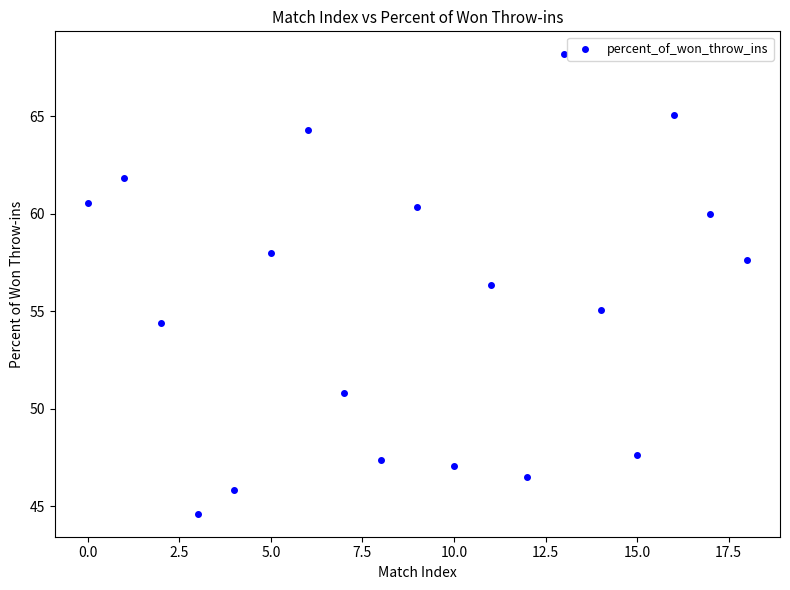

What Y value in the scatter plot is closest to 56?

56.4